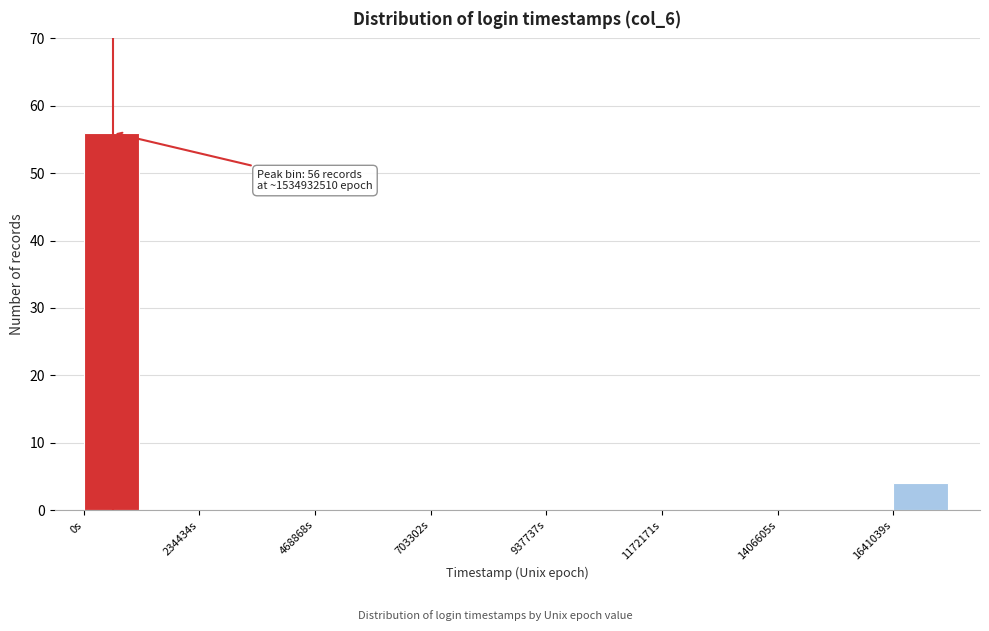

Around what value on the x-axis is the tallest bar? Give the approximate position of its centre, as read against the axis.

50000